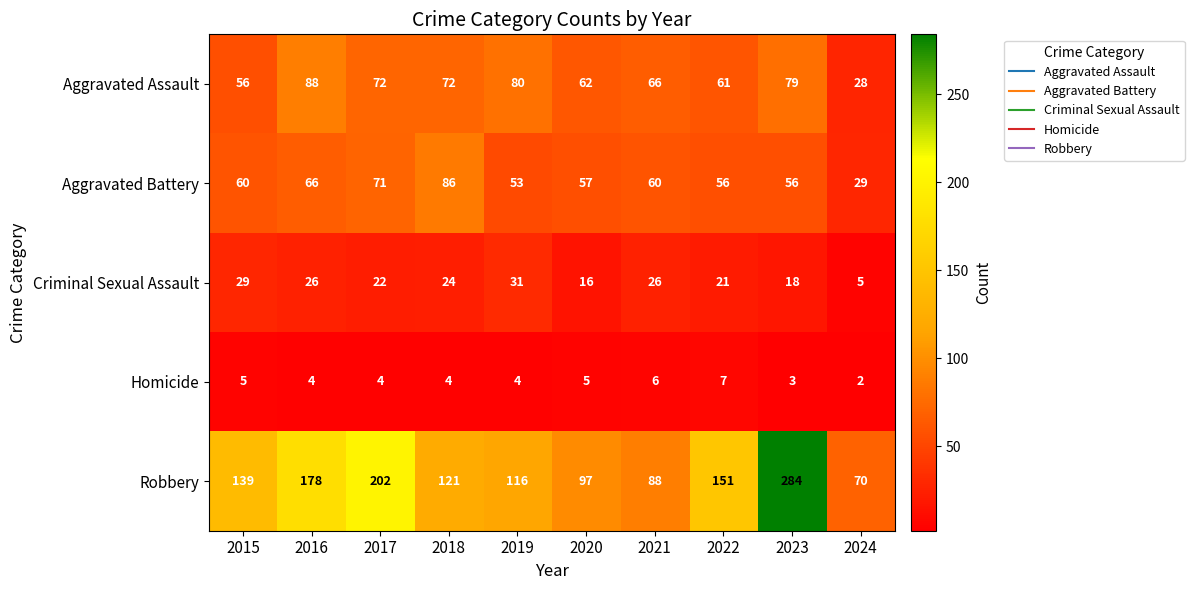

What is the greatest value displayed?

284